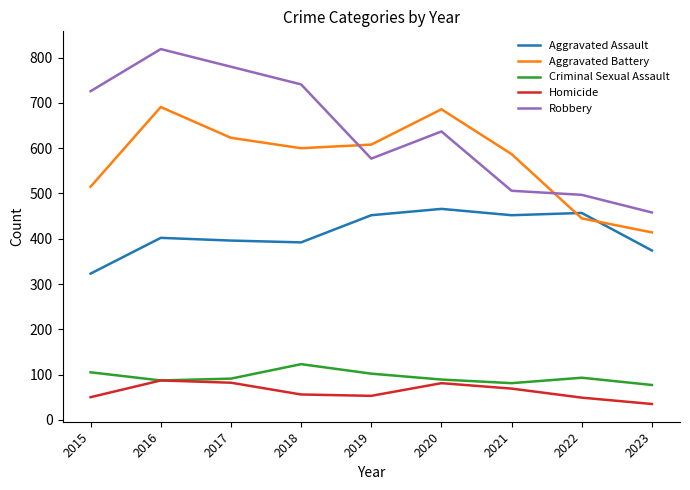

How many values in the Homicide series are below 56?

4